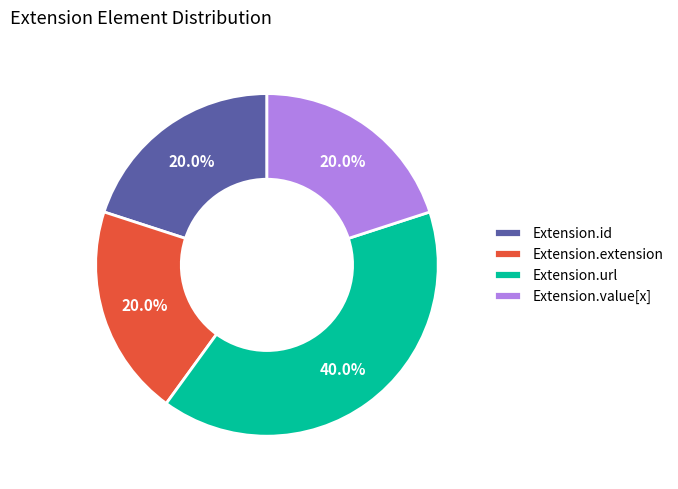

Is there any slice that represents more than half of the pie?

No